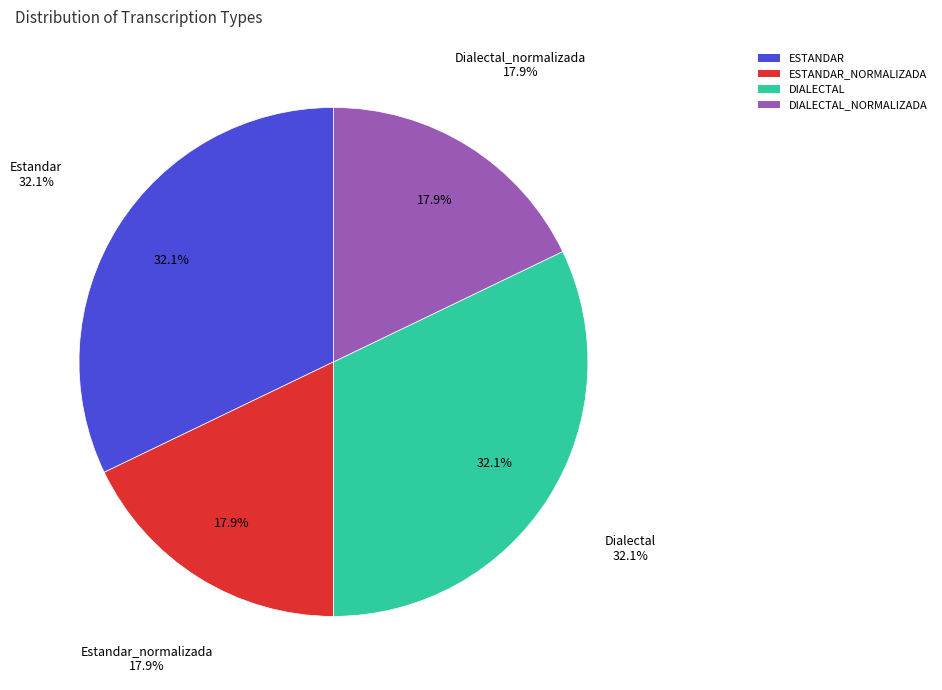

To the nearest percent, what is the combined percentage of Estandar and Dialectal?

64%